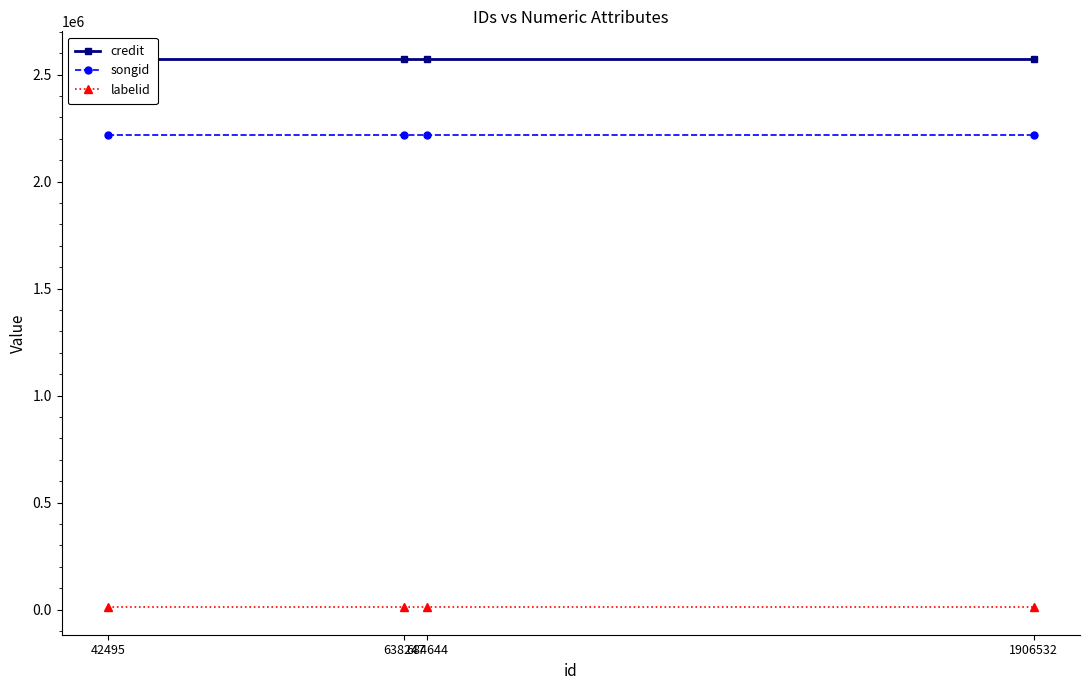

What is the lowest value of the labelid series?

10473